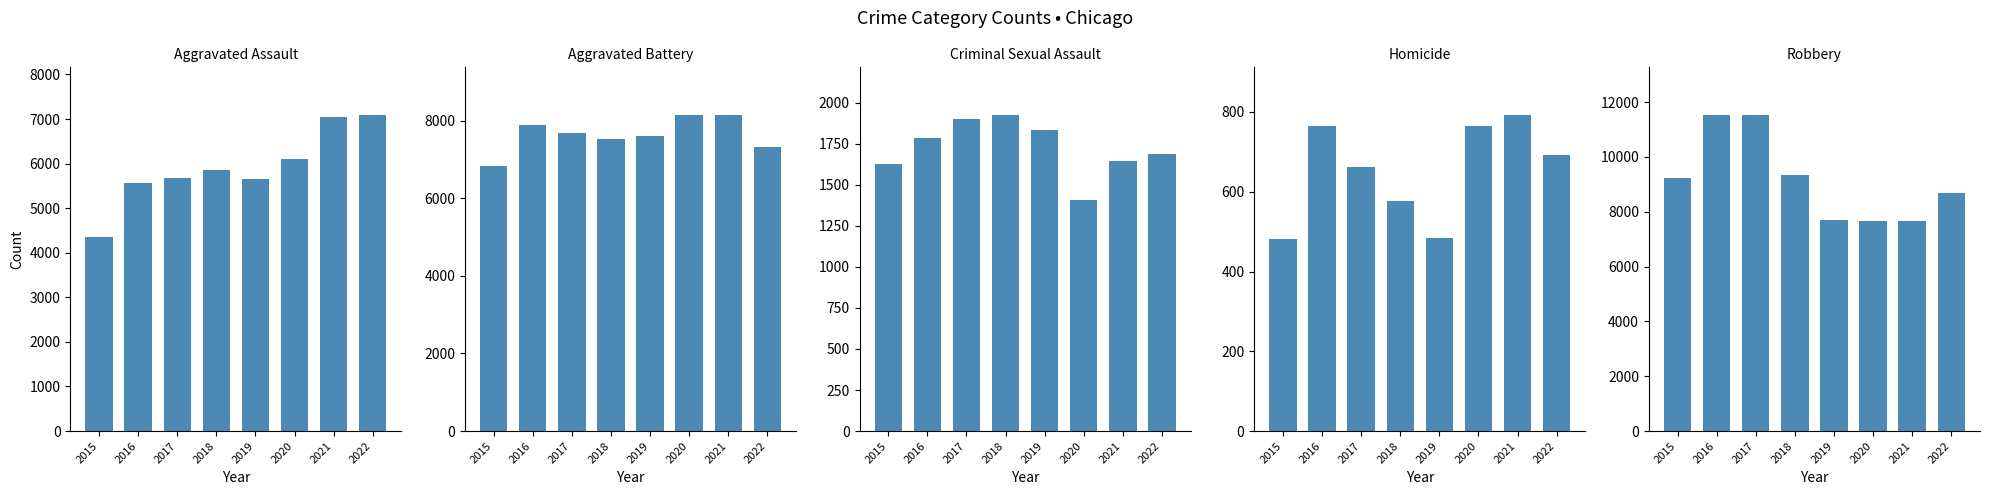

What is the sum of the Aggravated Battery values at 2020 and 2022?

15445